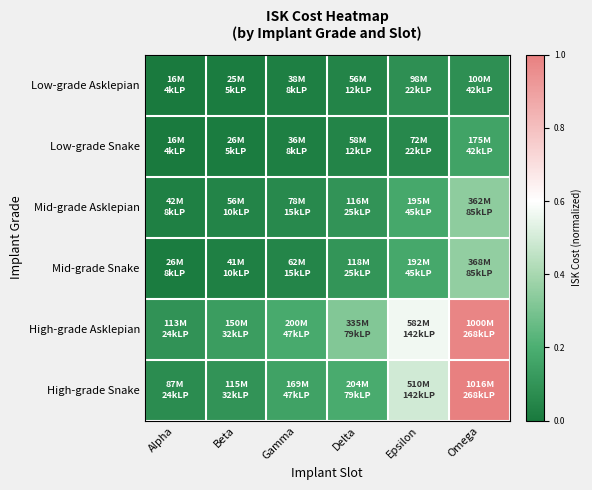

At how many categories does at least one series exceed 0?

6